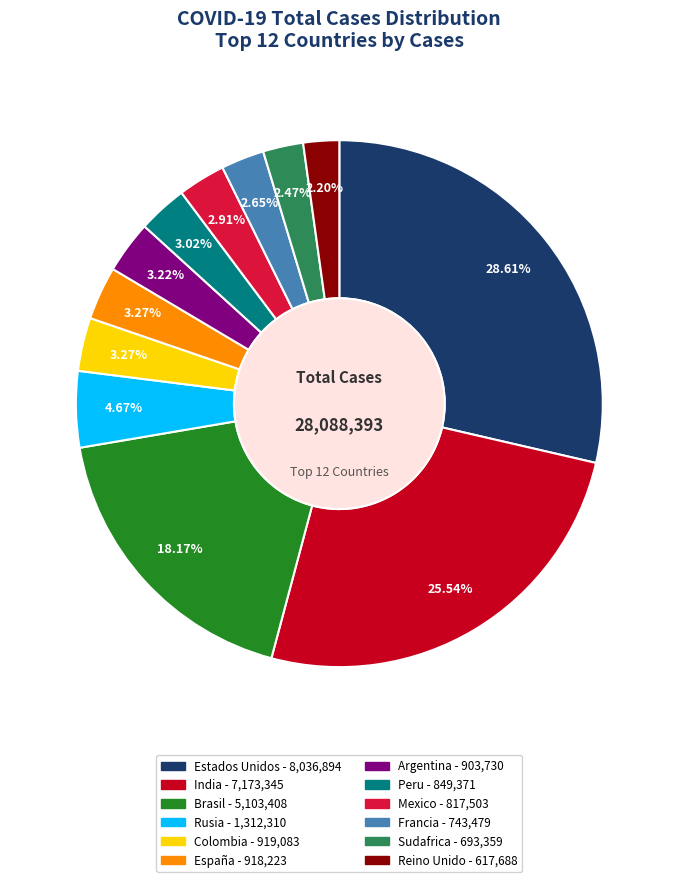

What is the total percentage of Brasil and Peru?

21.2%